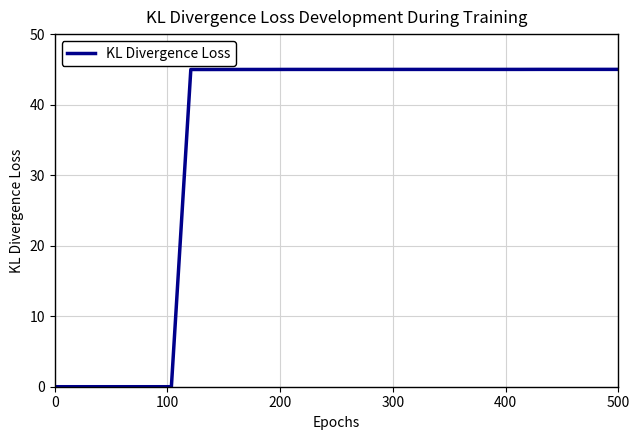

What is the difference between the maximum and minimum values?

45.0